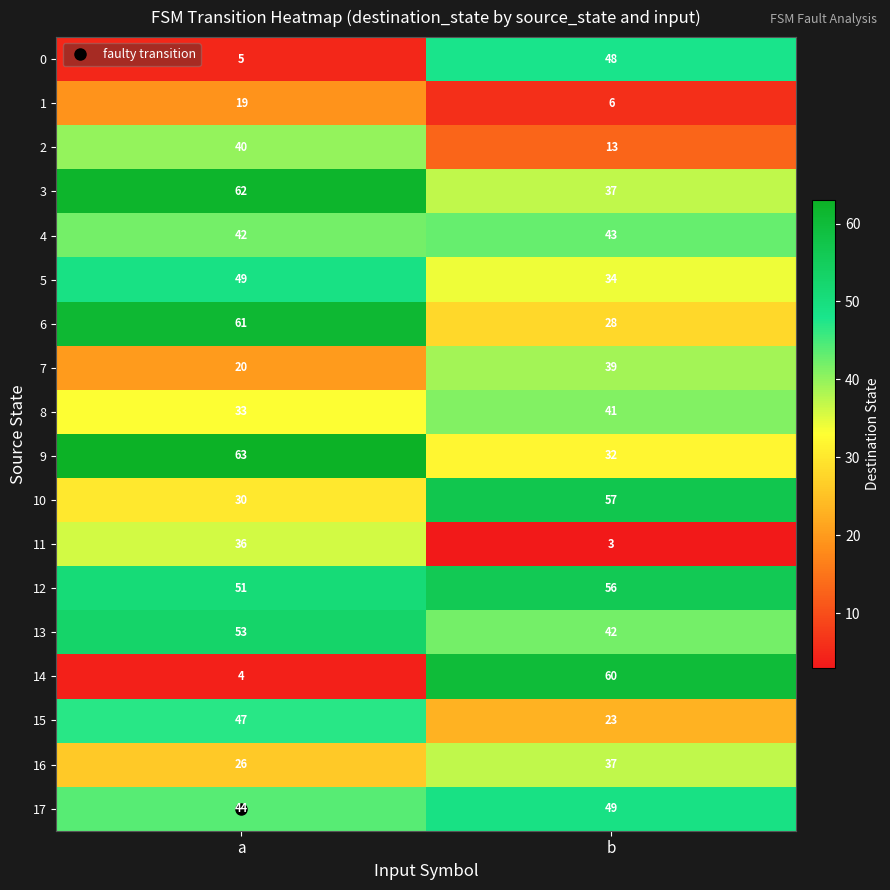

Which category has the lowest value across all series?

b